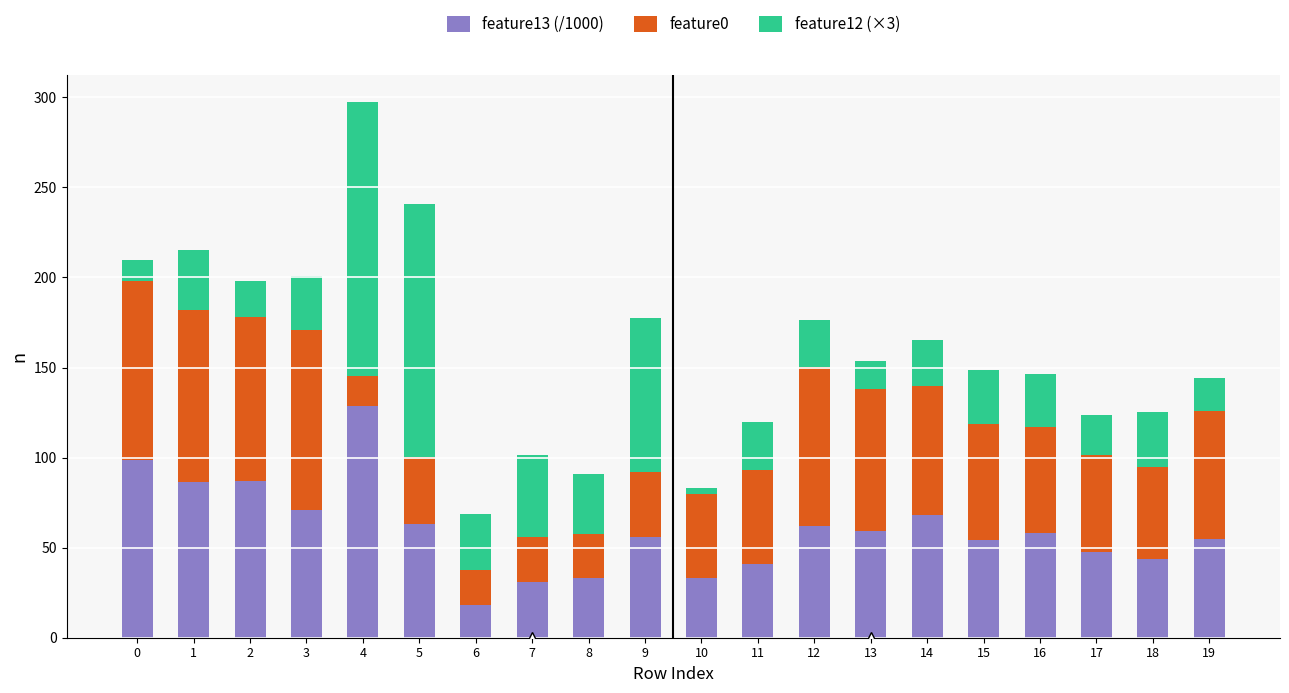

What is the total value across all series at 14?

165.4